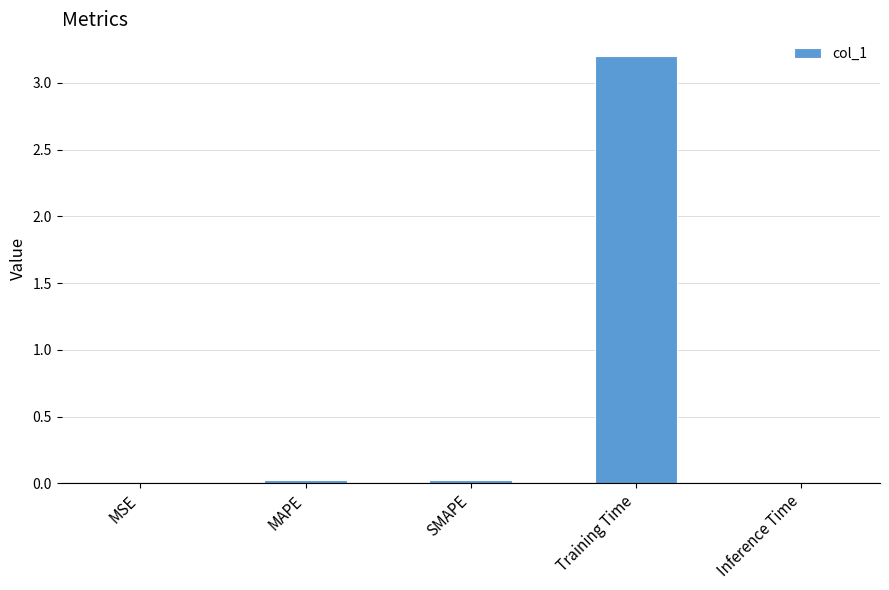

Between MAPE and Training Time, which is larger?

Training Time